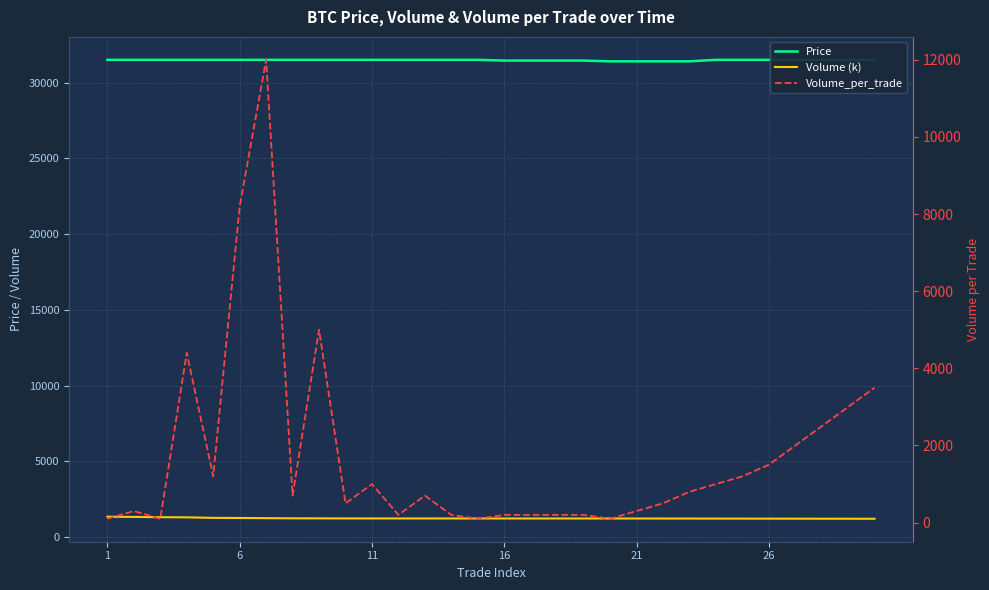

True or false: Volume_per_trade and Price intersect in this chart.

False